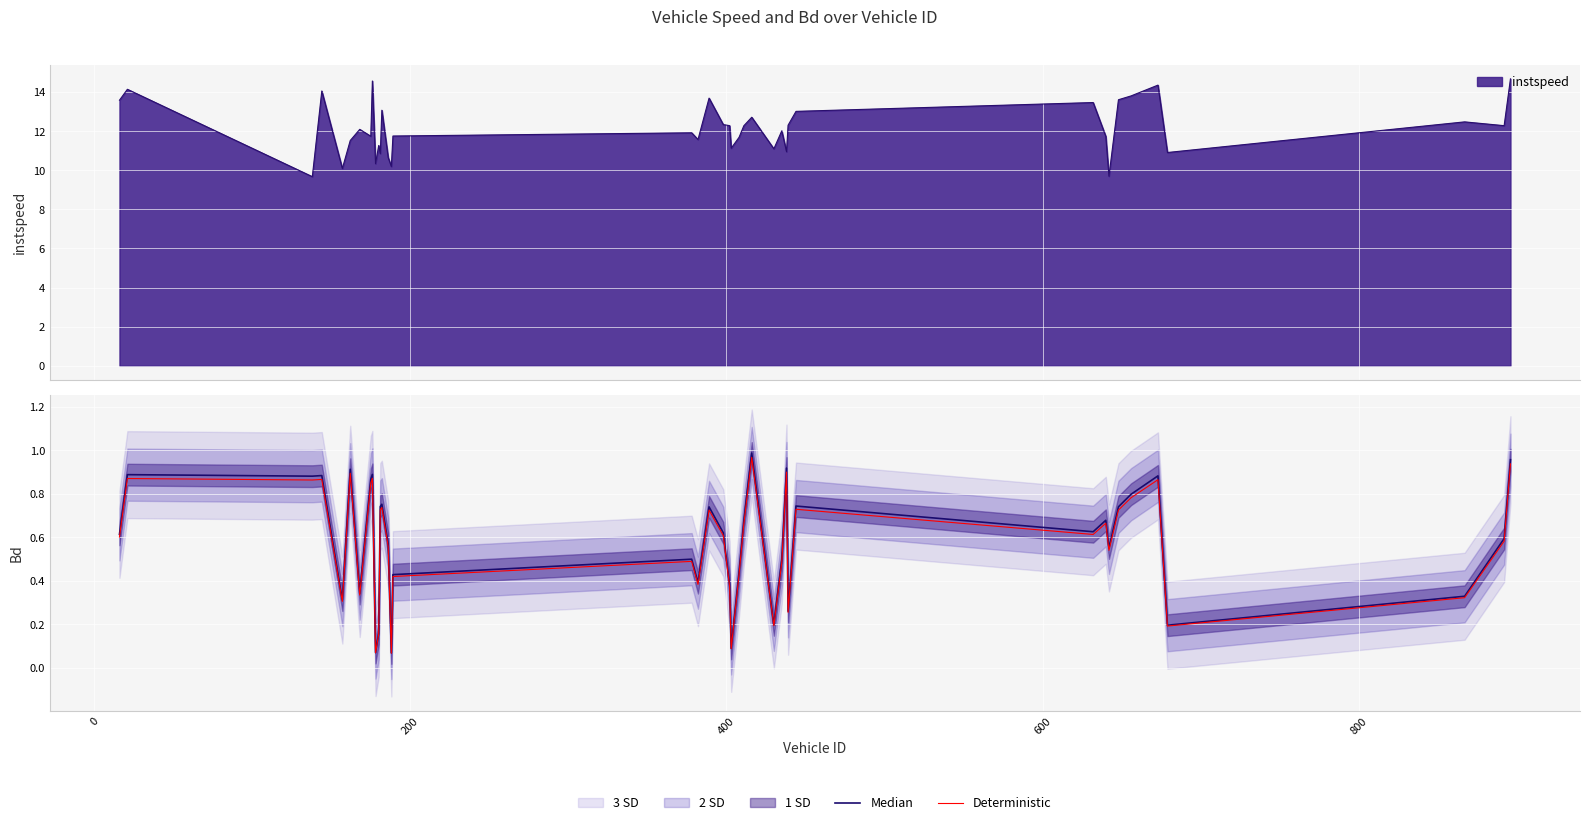

True or false: Deterministic and Median intersect in this chart.

False